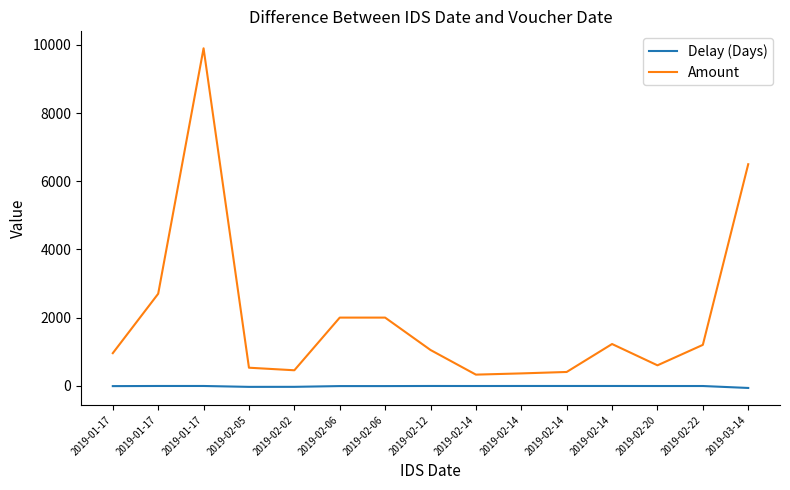

What are all the series names shown in the legend?

Delay (Days), Amount